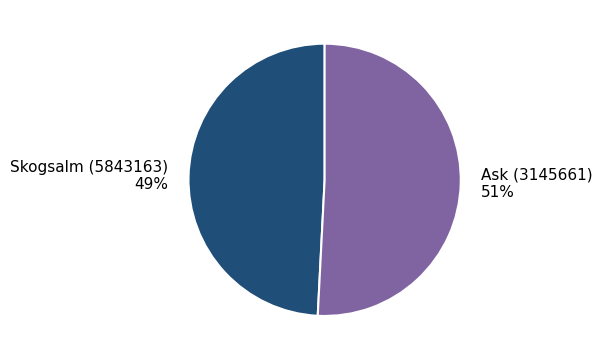

True or false: Skogsalm (5843163) accounts for 56% of the total.

False